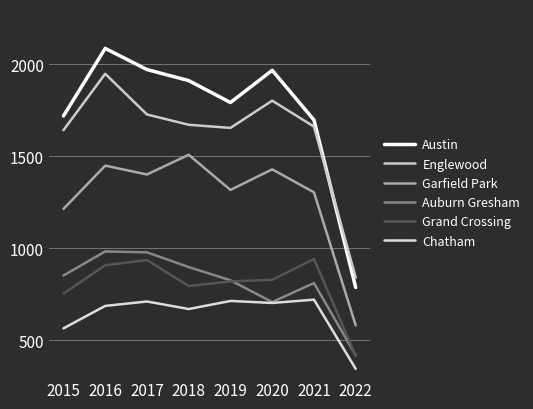

At how many categories does at least one series exceed 1327?

7